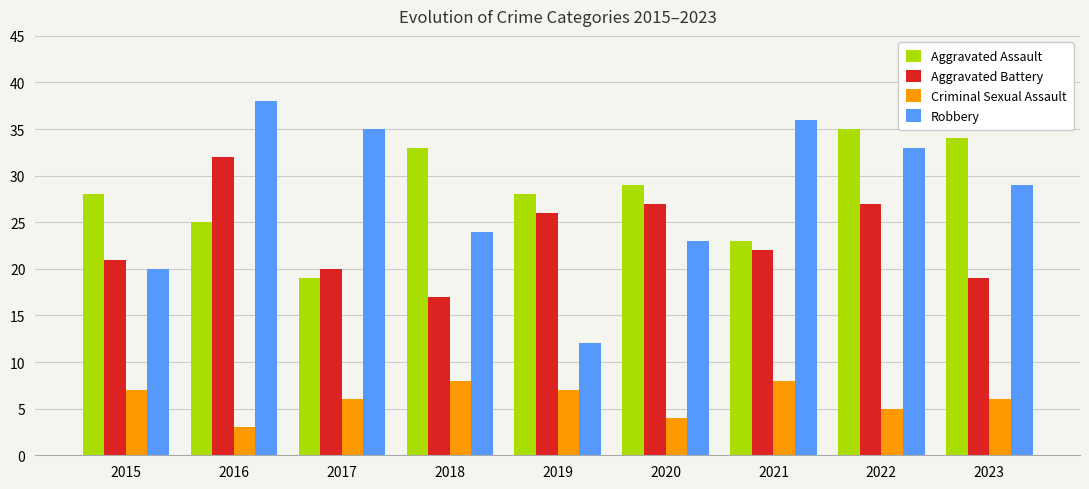

Count the number of categories in the chart.

9